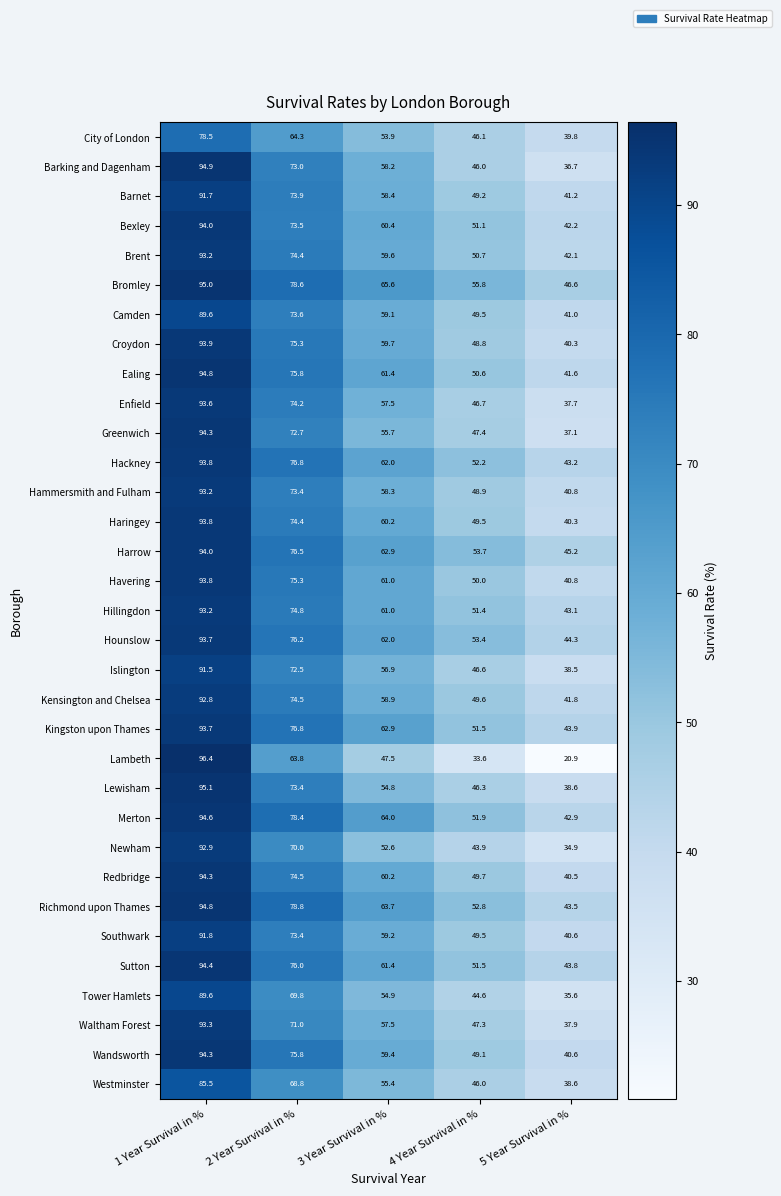

At how many categories does at least one series exceed 31?

5